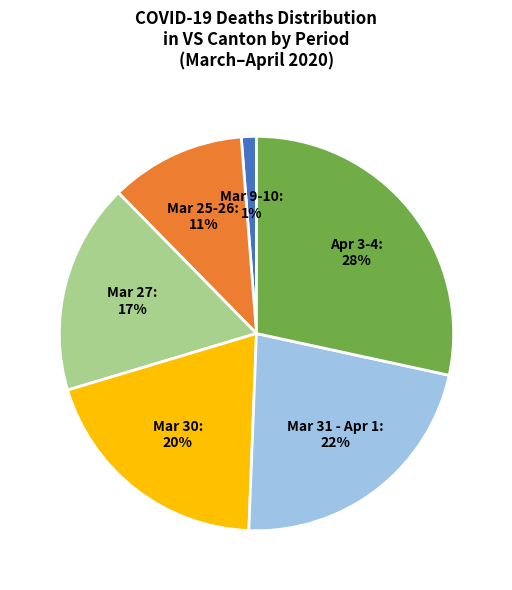

Which category has the biggest portion of the pie?

Apr 3-4